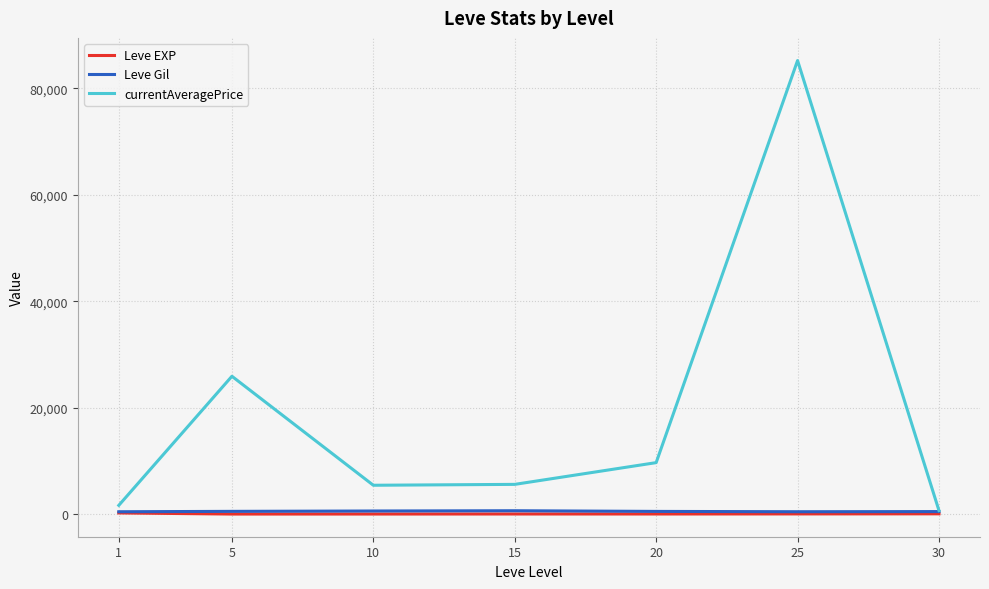

Which series has the largest total across all categories?

currentAveragePrice